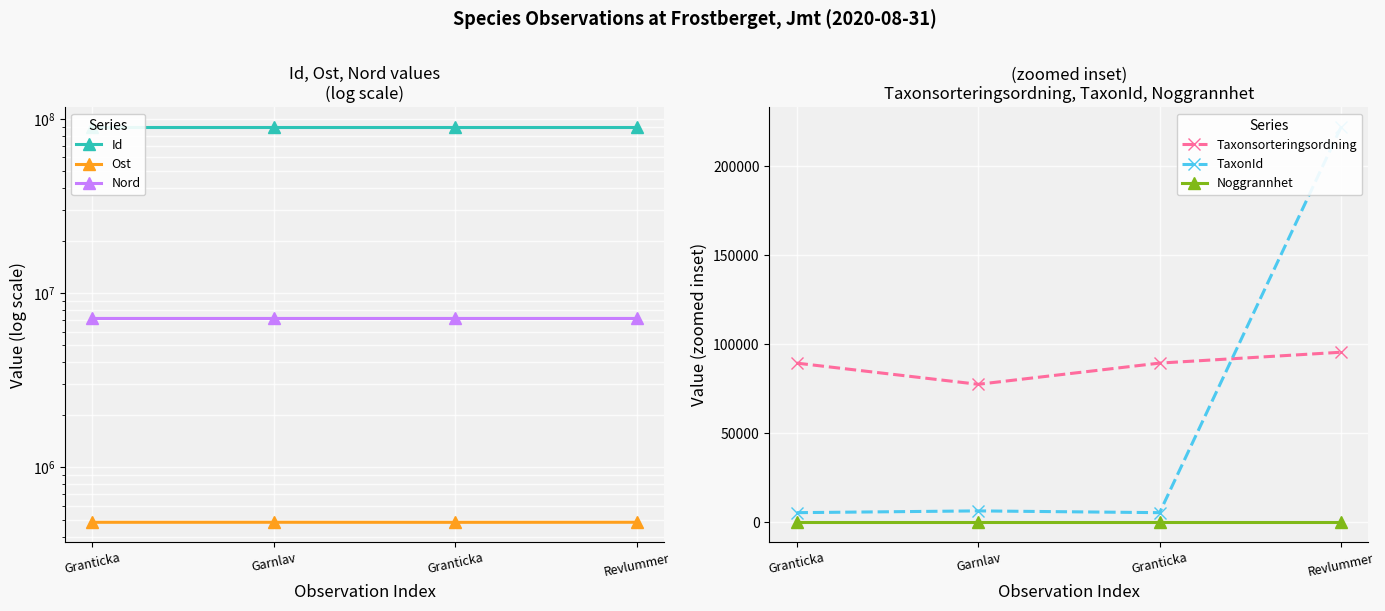

Is it true that Ost equals 109118.4 at Revlummer?

False